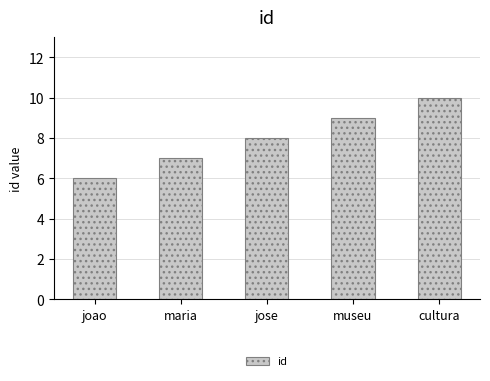

Rank the categories by value from lowest to highest.

joao, maria, jose, museu, cultura